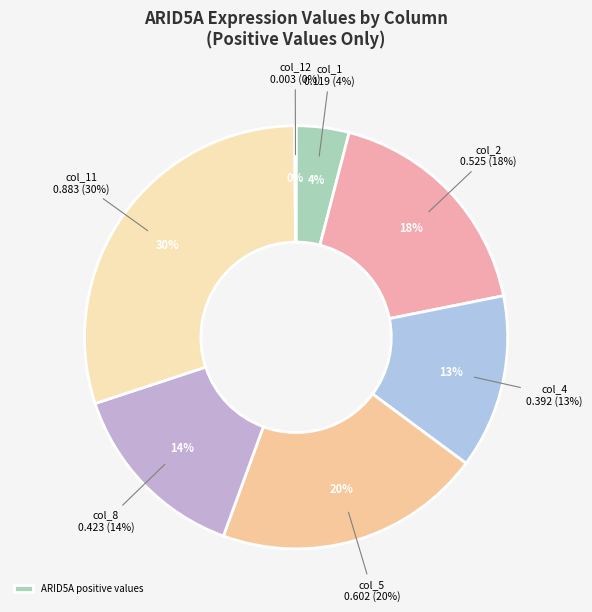

Is there a majority slice in this chart?

Yes